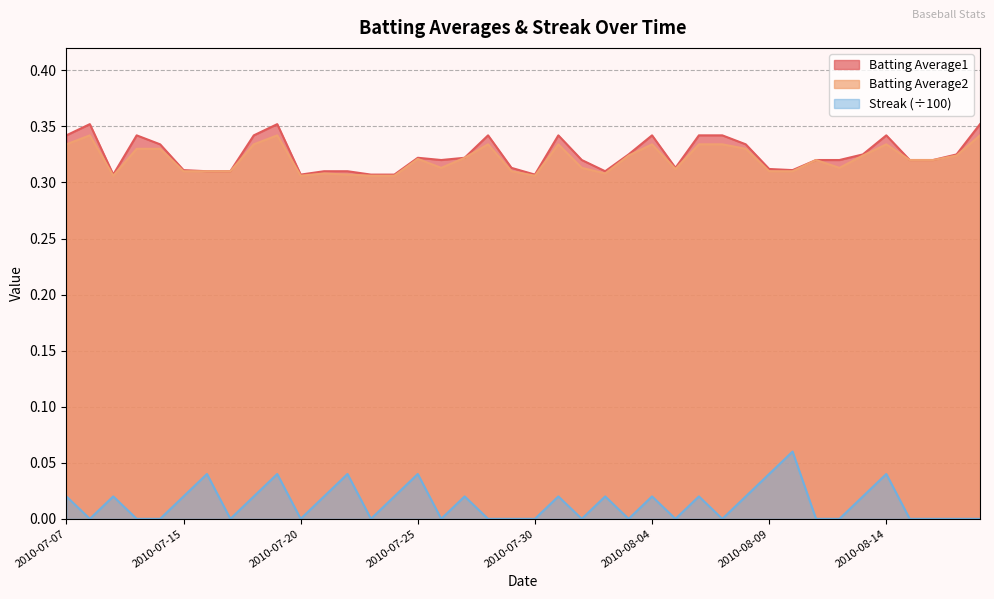

How many interior local peaks does the Batting Average2 series have?

9